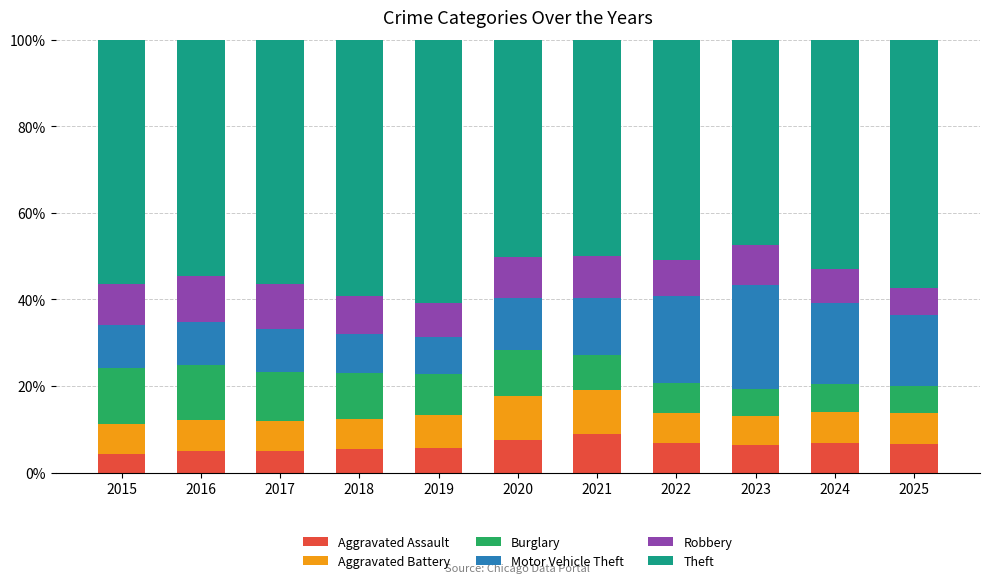

The Aggravated Assault series shows 6.7 at 2025. True or false?

True